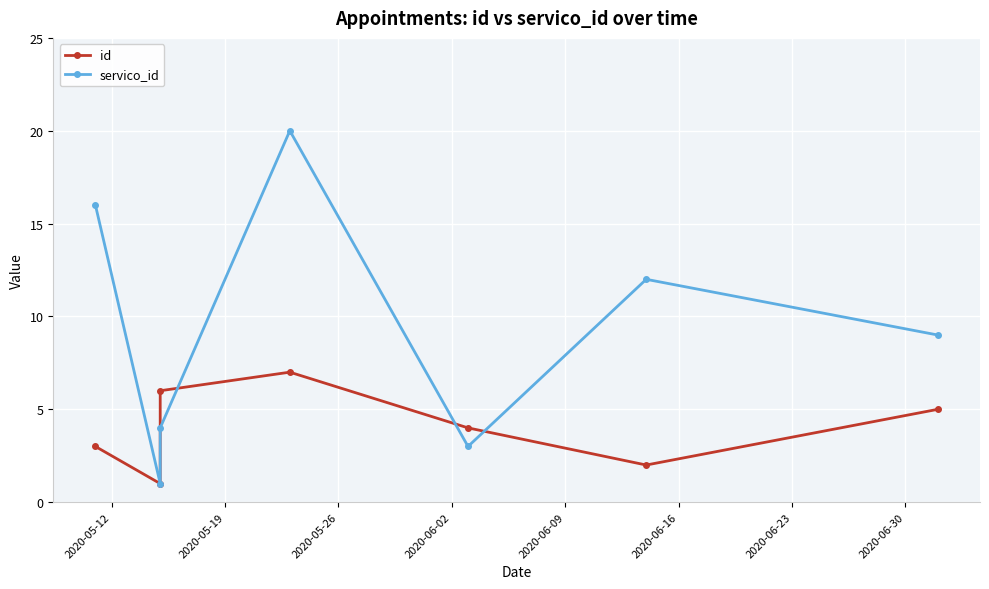

Between 2020-05-26 and 2020-05-19, which is larger?

2020-05-26